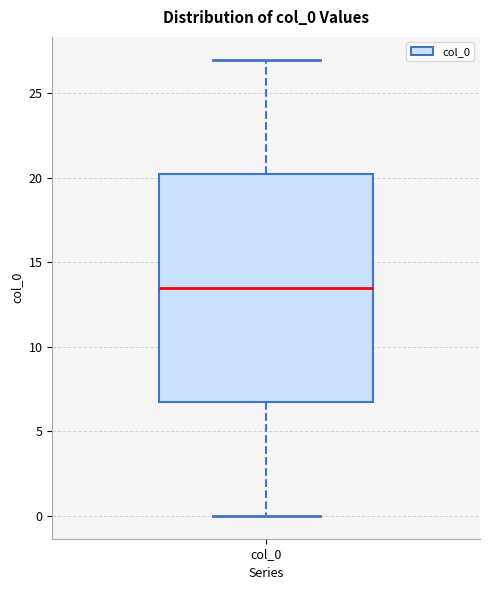

Where is the lower edge of the box for col_0 on the y-axis? The values are not printed on the chart, so give them approximately, as read against the axis.

7.0